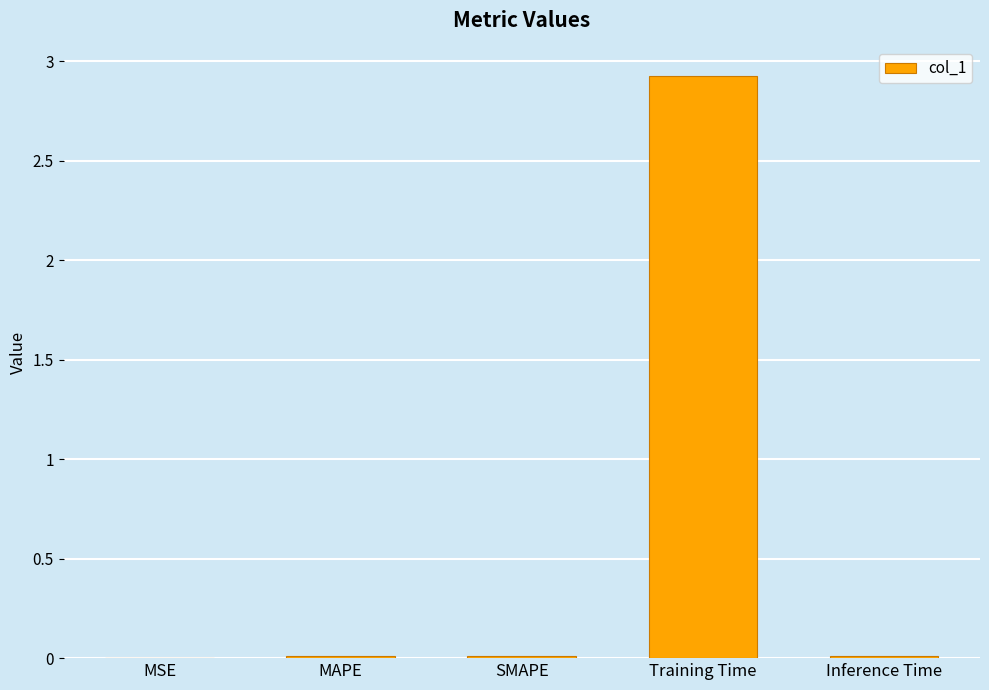

Are the bars grouped side by side (vs. stacked)?

No